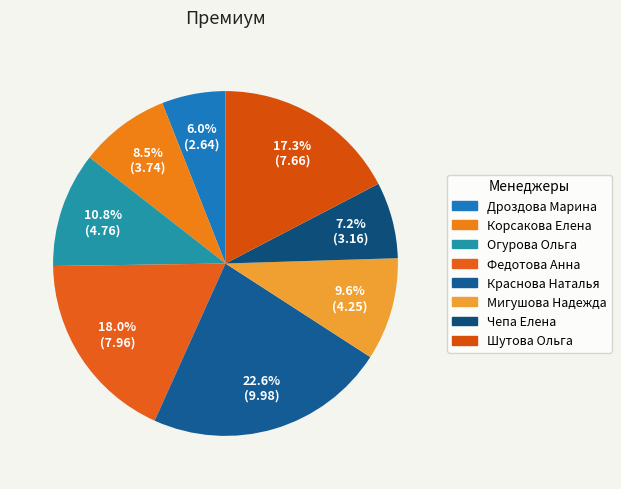

Rank the categories by value from highest to lowest.

Краснова Наталья, Федотова Анна, Шутова Ольга, Огурова Ольга, Мигушова Надежда, Корсакова Елена, Чепа Елена, Дроздова Марина